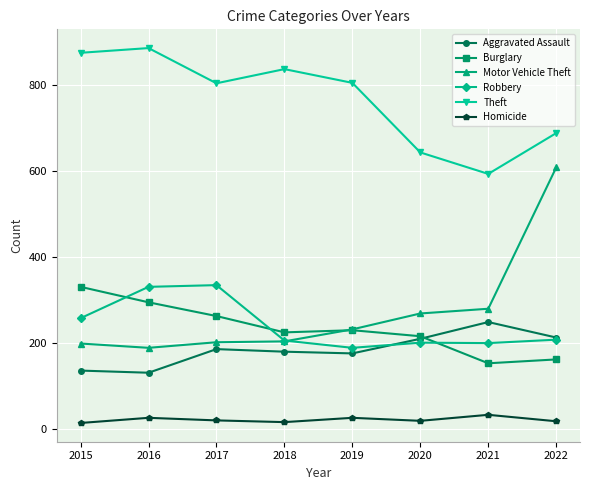

What is the value of the Aggravated Assault point at the 1st from the left?

135